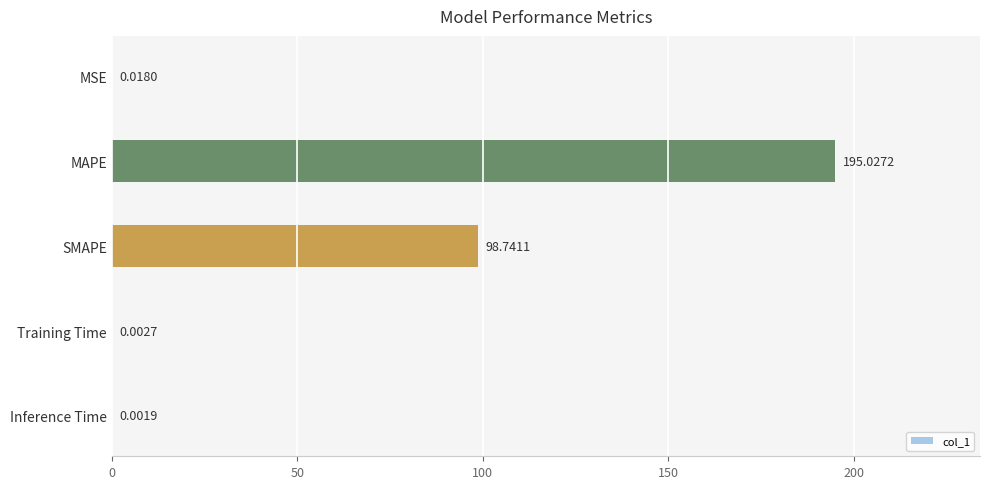

Are the bars horizontal?

Yes